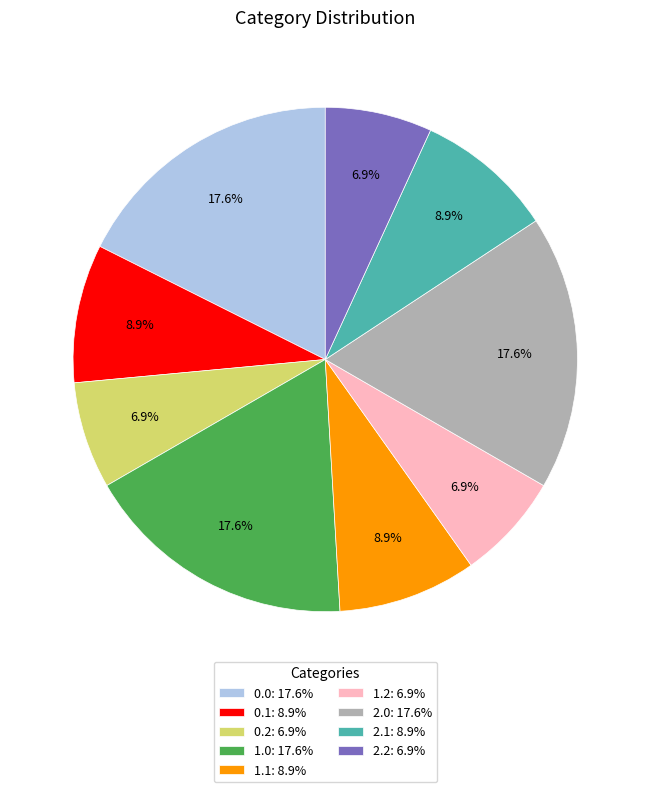

Does 1.2 account for over 50% of the chart?

No